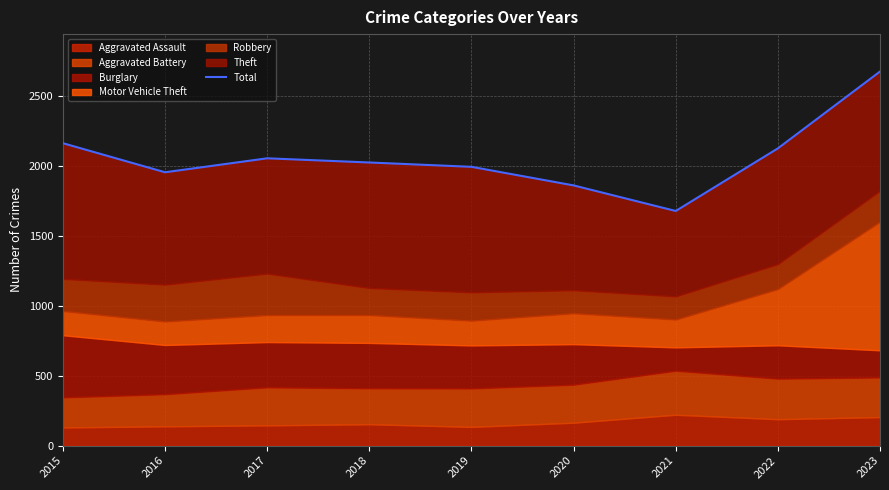

The value at 2019 is 1995. True or false?

True